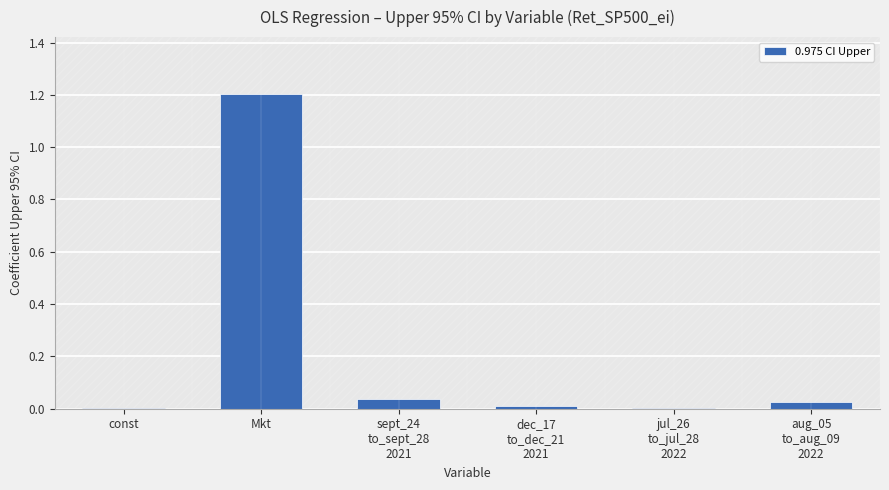

What is the average value?

0.2